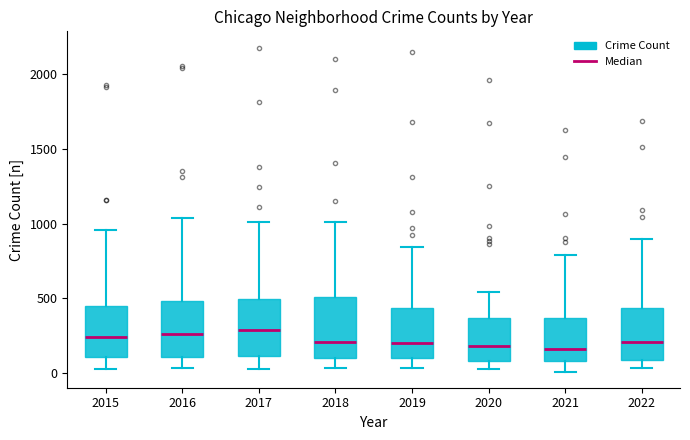

Where does the lower whisker of the box at x = 2018 end on the y-axis? The values are not printed on the chart, so give them approximately, as read against the axis.

50